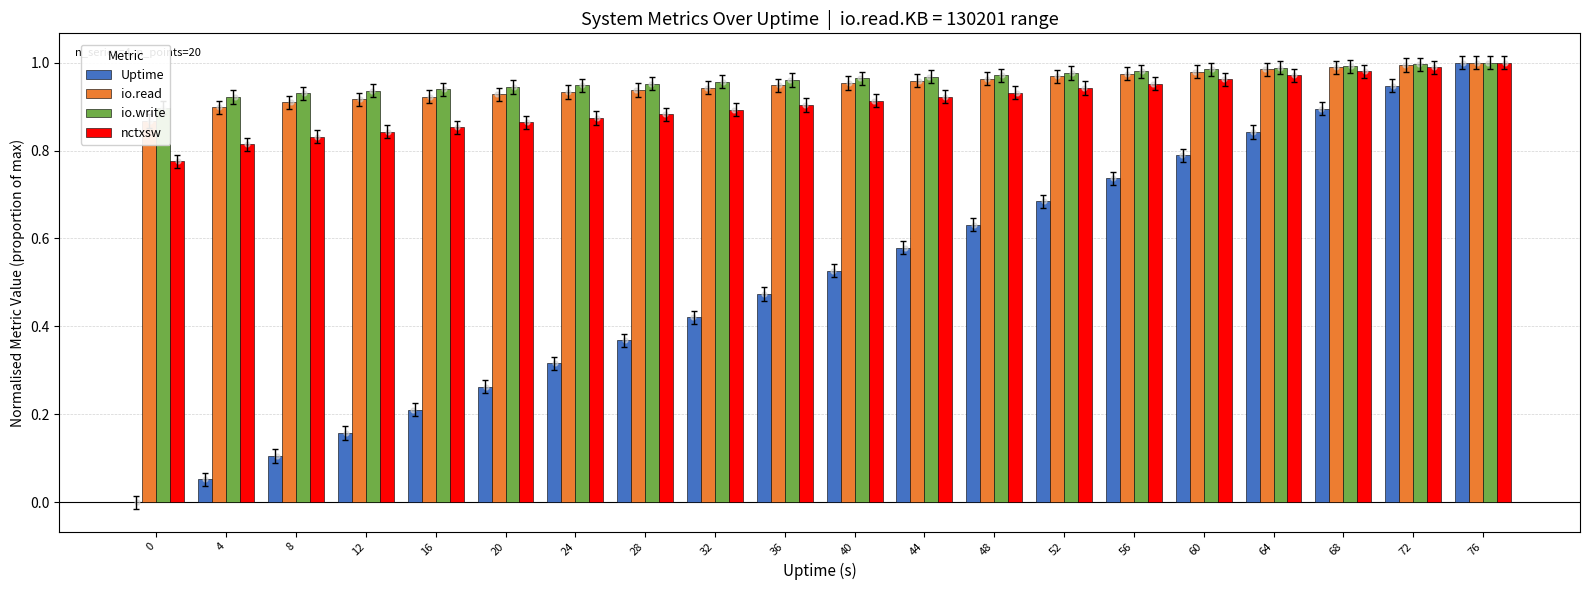

Which series has the largest total across all categories?

io.write